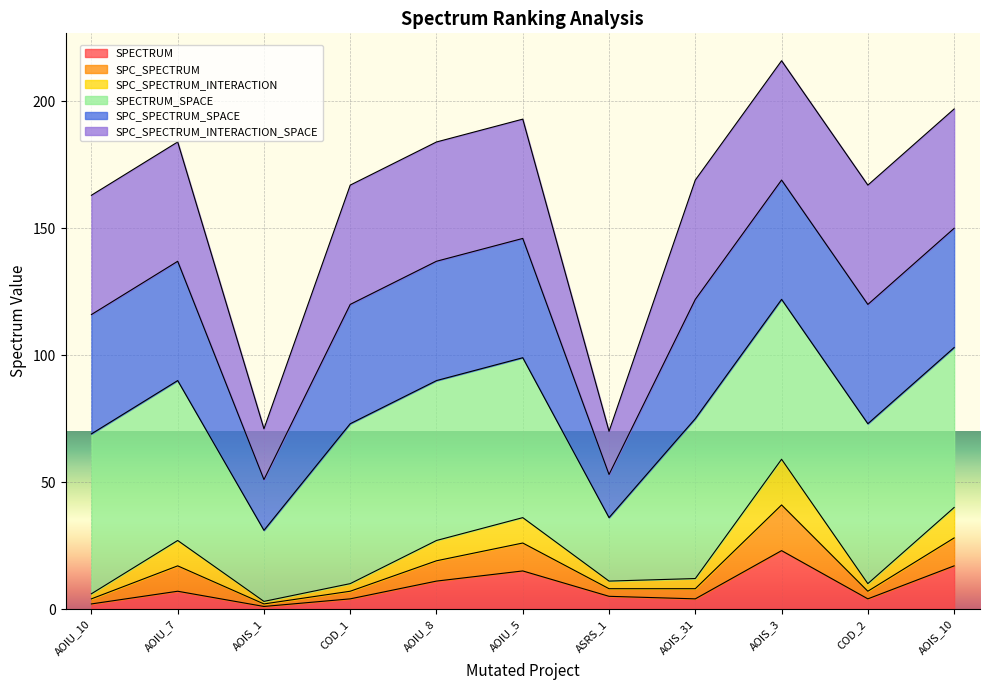

Does the chart display data point markers on the line(s)?

No